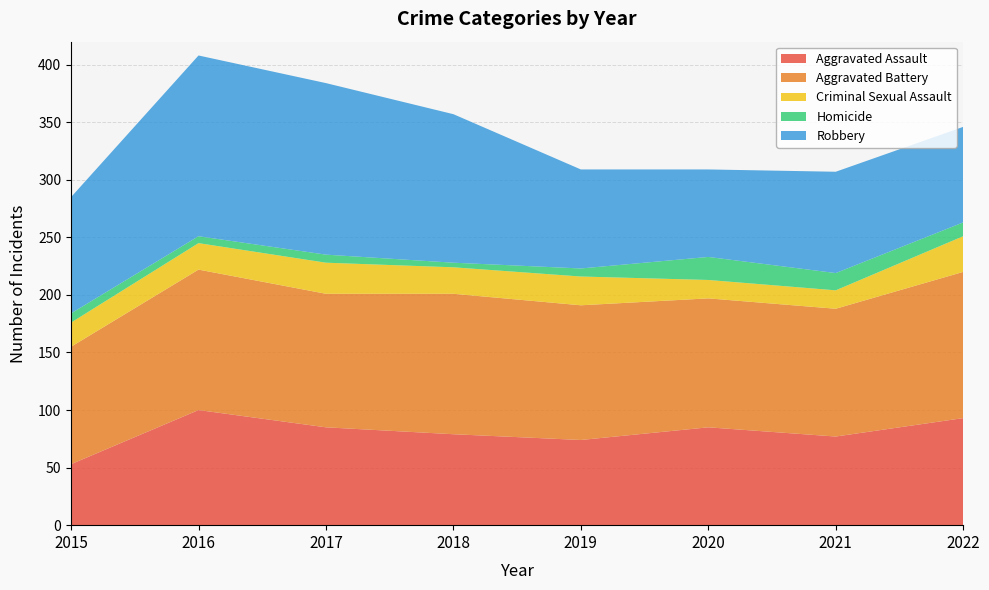

Reading left to right, what are all the values shown in this chart?

Aggravated Assault: 53	100	85	79	74	85	77	93
Aggravated Battery: 102	122	116	122	117	112	111	127
Criminal Sexual Assault: 21	23	27	23	25	16	16	31
Homicide: 8	6	7	4	7	20	15	12
Robbery: 101	157	149	129	86	76	88	83